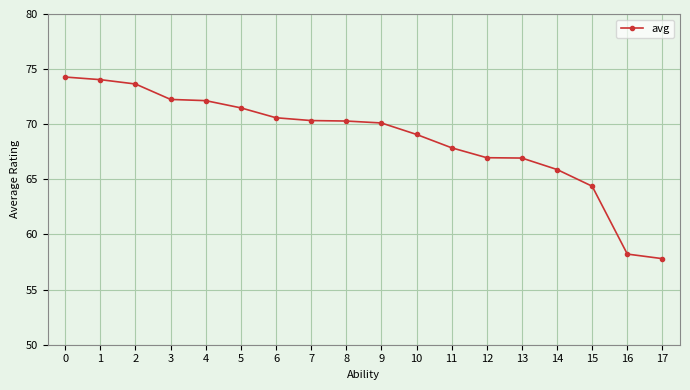

What is the greatest value displayed?

74.3